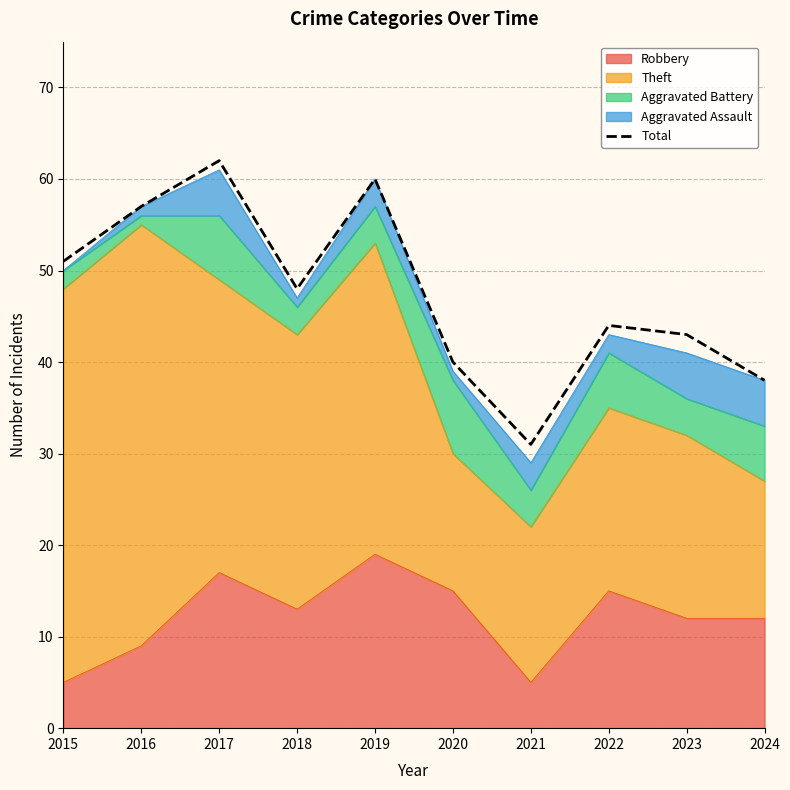

How many points are higher than both their immediate neighbors (excluding endpoints)?

3